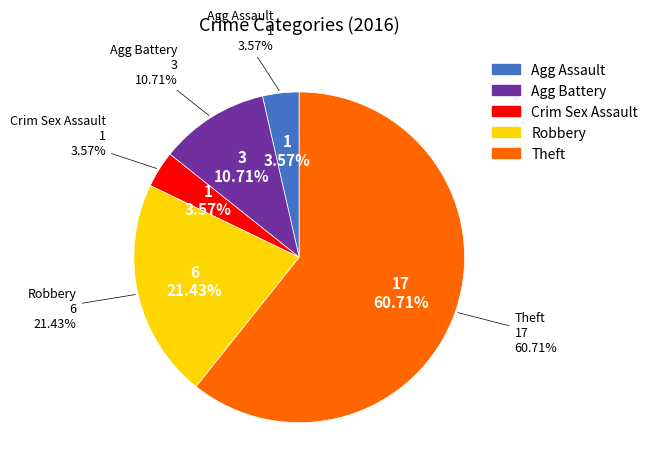

To the nearest percent, what is the difference between the largest and smallest slice percentages?

57%